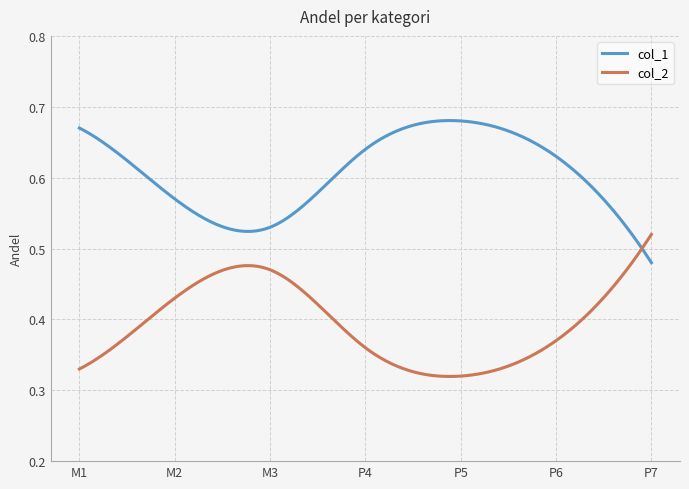

Rank the series by their average value, from lowest to highest.

col_2, col_1